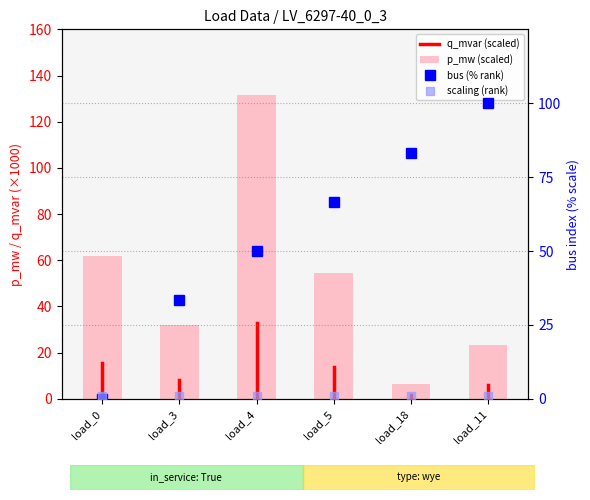

What is the value of the p_mw bar at the 5th from the left?

6.3